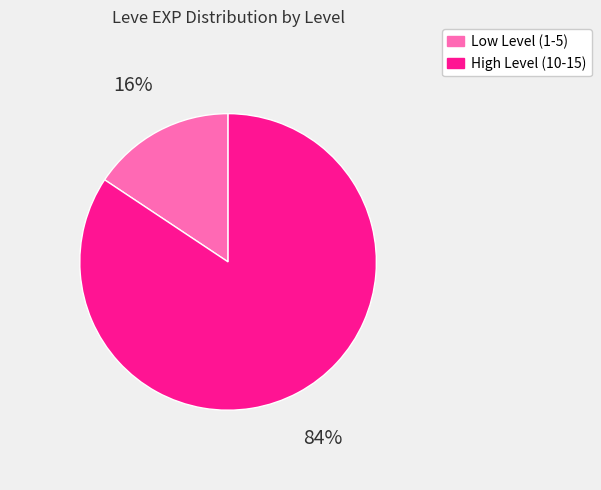

Count the number of slices in the pie.

2